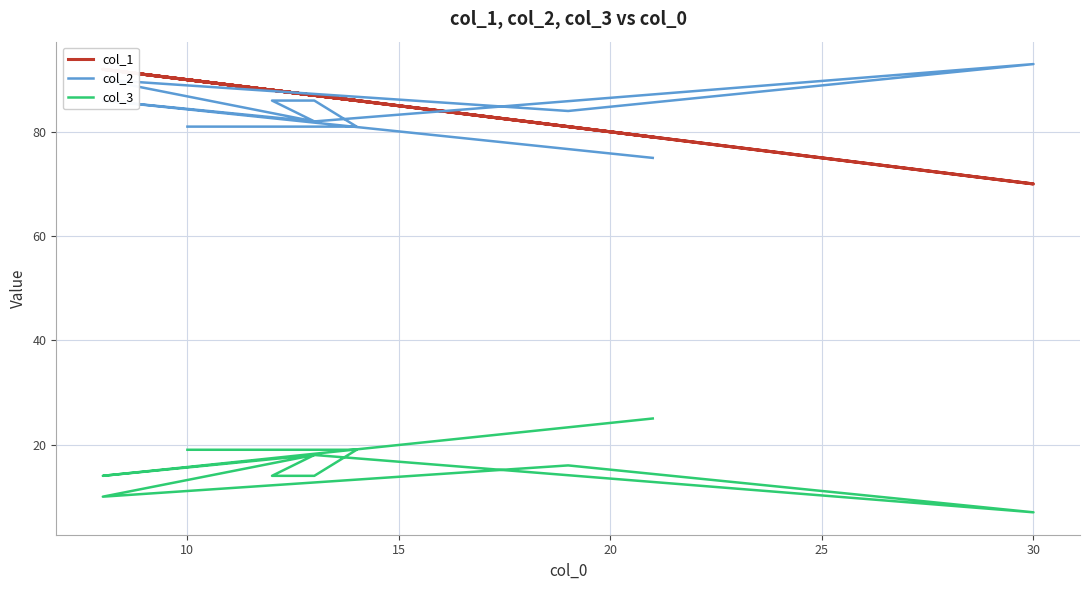

The value of col_2 at 20 is 18. True or false?

False